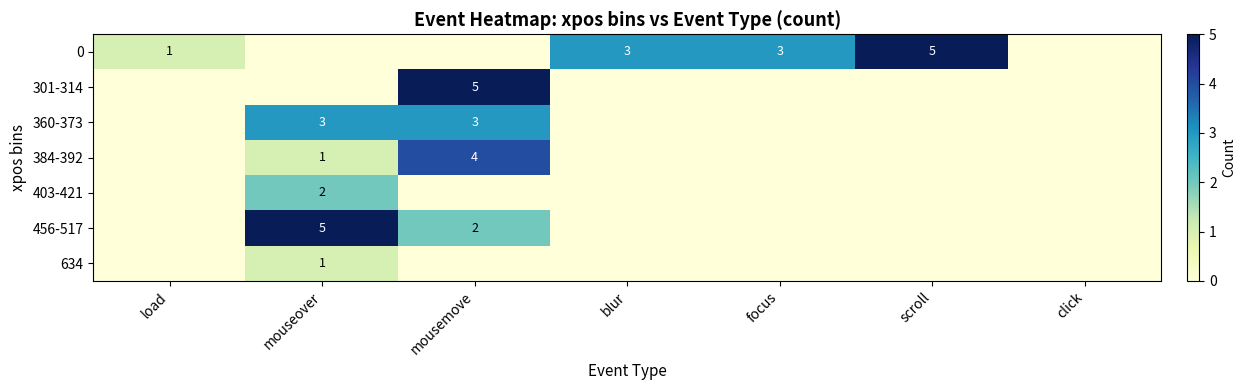

At how many categories does at least one series exceed 2?

5